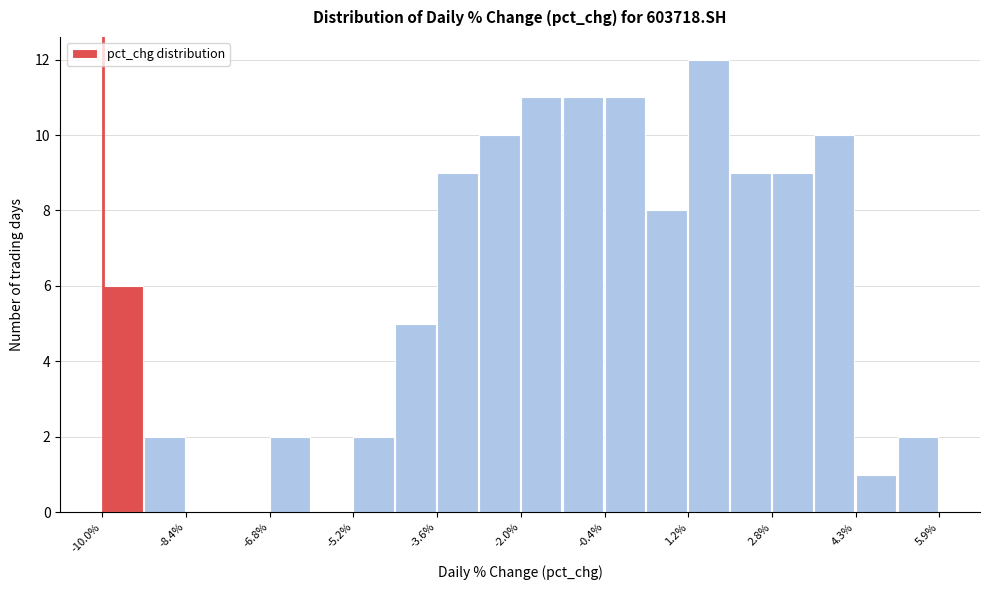

Read against the x-axis, roughly where is the centre of the tallest bar?

1.6